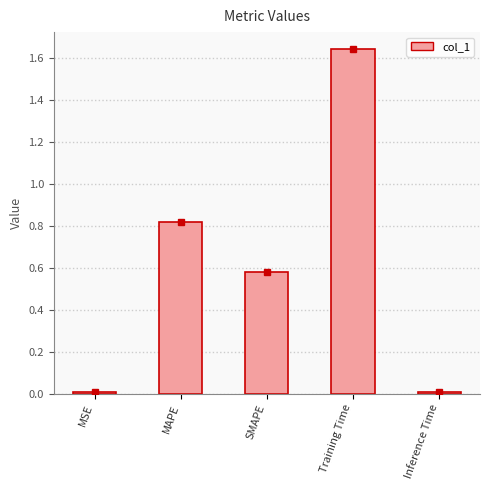

Between Training Time and MSE, which is larger?

Training Time